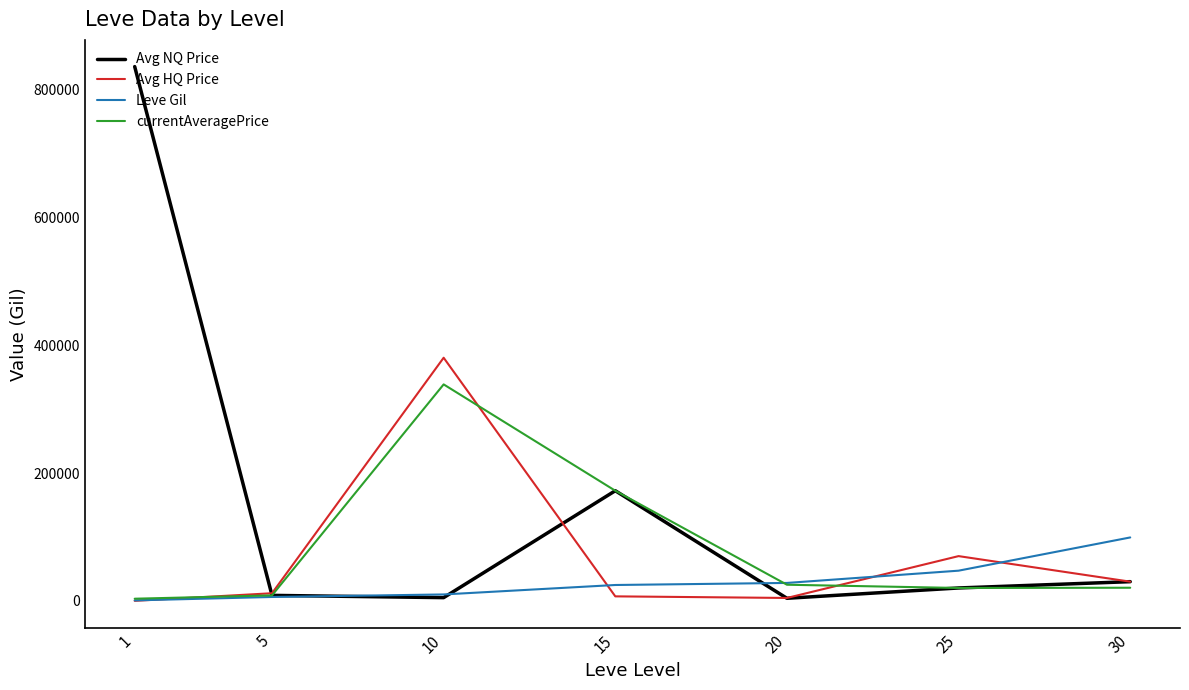

What are all the series names shown in the legend?

Avg NQ Price, Avg HQ Price, Leve Gil, currentAveragePrice